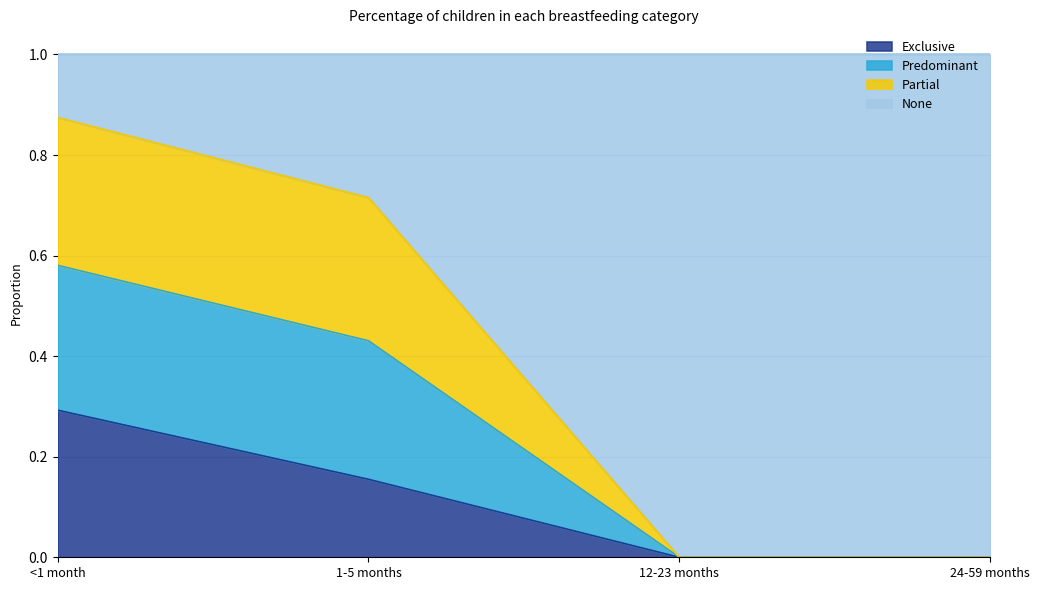

Is it true that Exclusive equals 0.0 at 12-23 months?

True